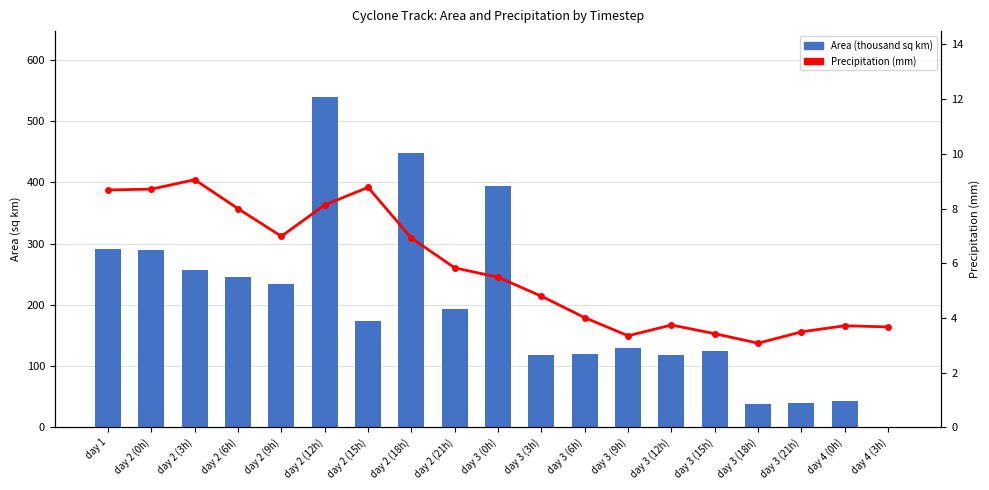

Reading right to left, transcribe all the data shown in this chart.

Area (thousand sq km): 0.6	43.8	39.4	37.5	124.4	118.1	129.4	120.6	117.5	395.0	193.8	448.1	173.8	539.4	233.8	245.0	256.9	290.0	290.6
Precipitation (mm): 3.7	3.7	3.5	3.1	3.4	3.7	3.3	4.0	4.8	5.5	5.8	6.9	8.8	8.1	7.0	8.0	9.1	8.7	8.7